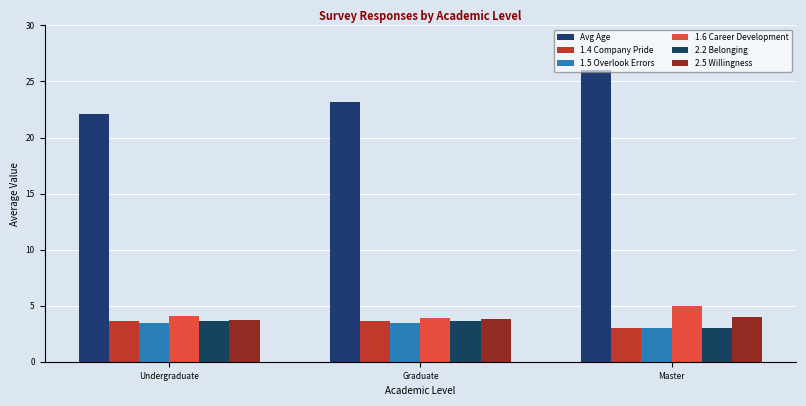

What are all the series names shown in the legend?

Avg Age, 1.4 Company Pride, 1.5 Overlook Errors, 1.6 Career Development, 2.2 Belonging, 2.5 Willingness